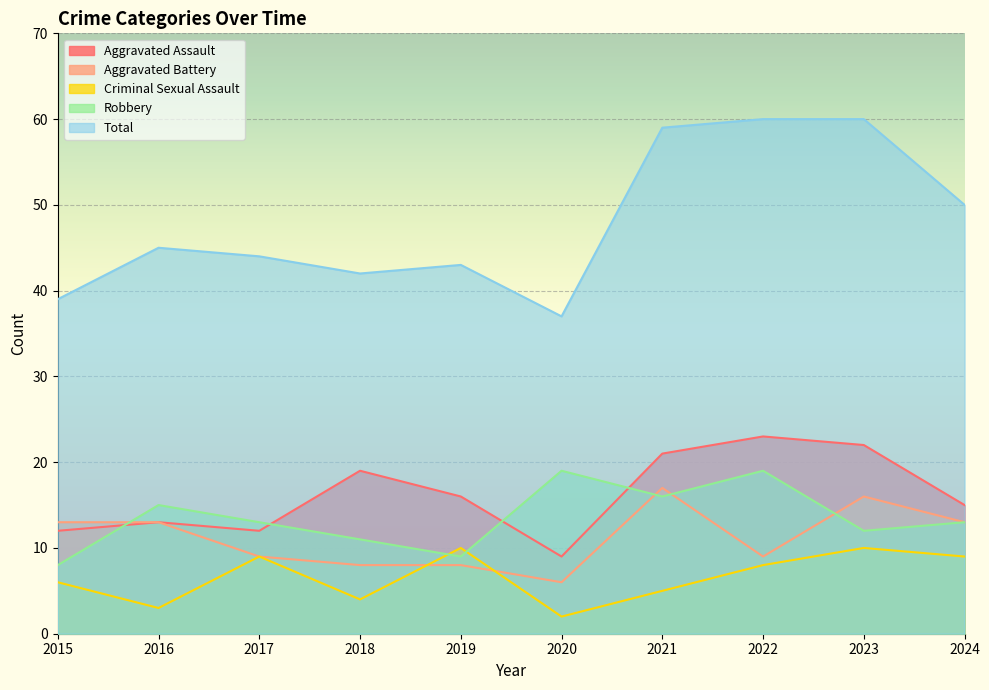

At which category is the sum across all series the highest?

2023